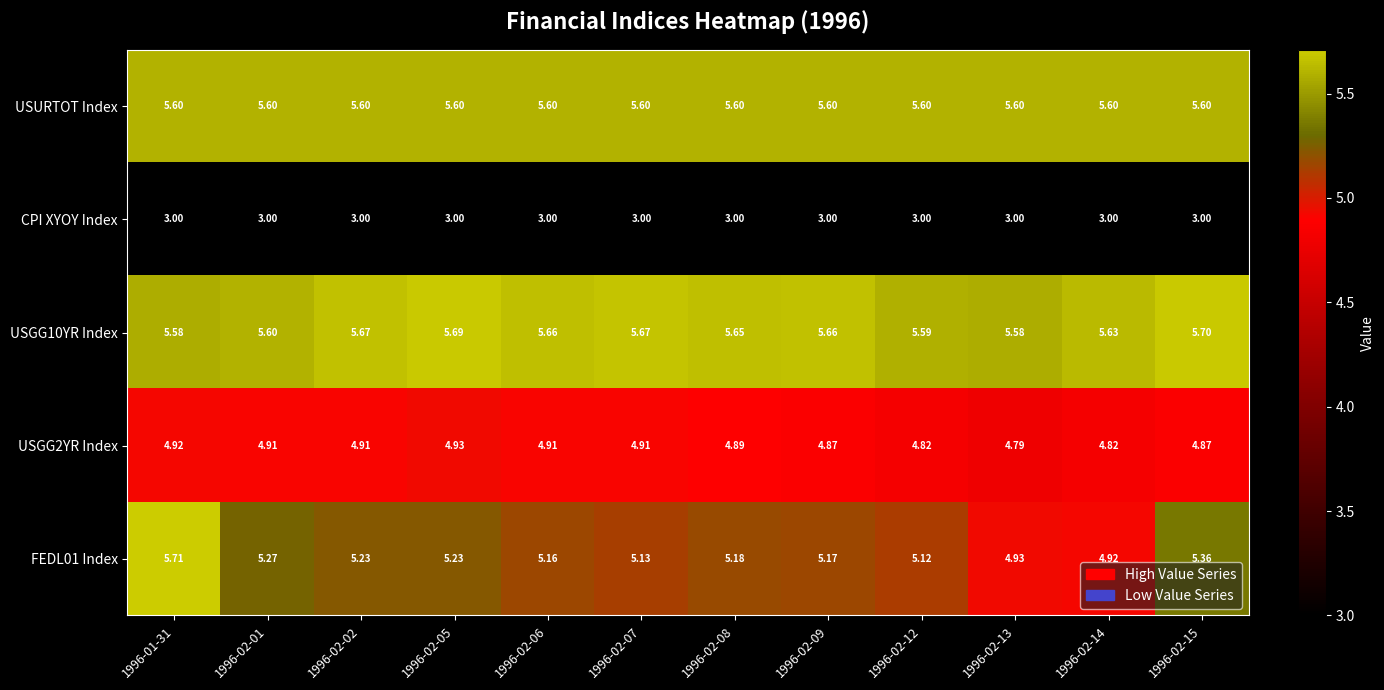

Is the value of FEDL01 Index at 1996-02-13 greater than the value of CPI XYOY Index at 1996-02-12?

Yes